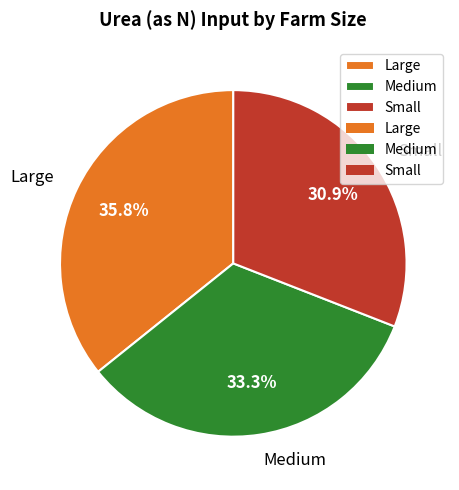

Does any single category account for the majority?

No